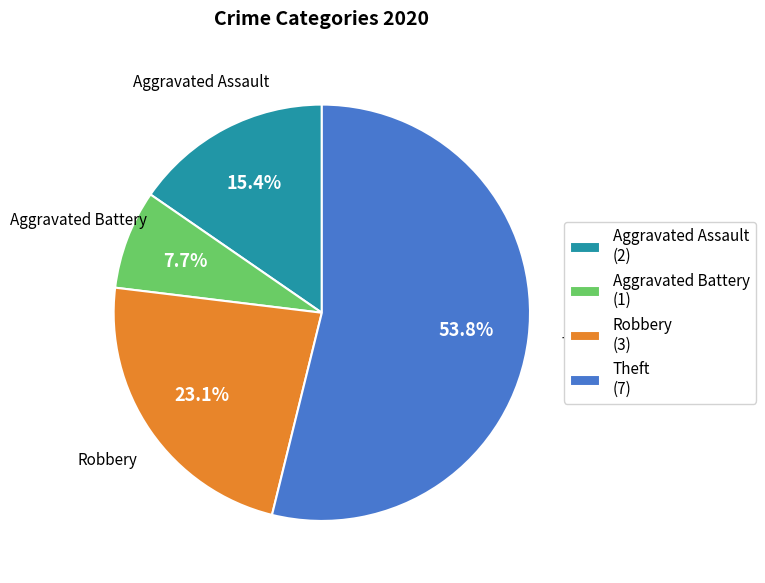

Rank the categories by value from highest to lowest.

Theft (7), Robbery (3), Aggravated Assault (2), Aggravated Battery (1)